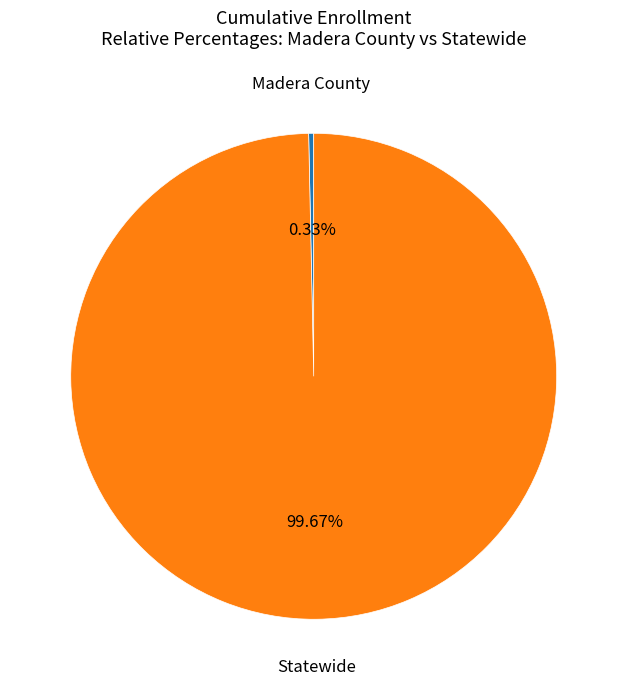

Does any single category account for the majority?

Yes